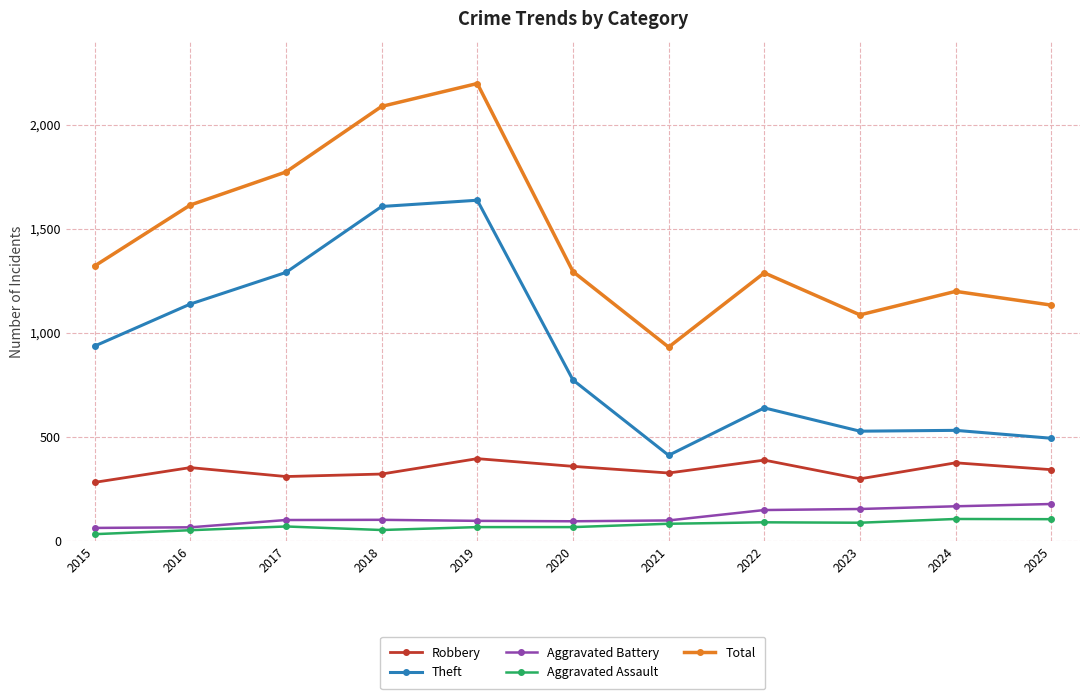

At which category is the sum across all series the highest?

2019